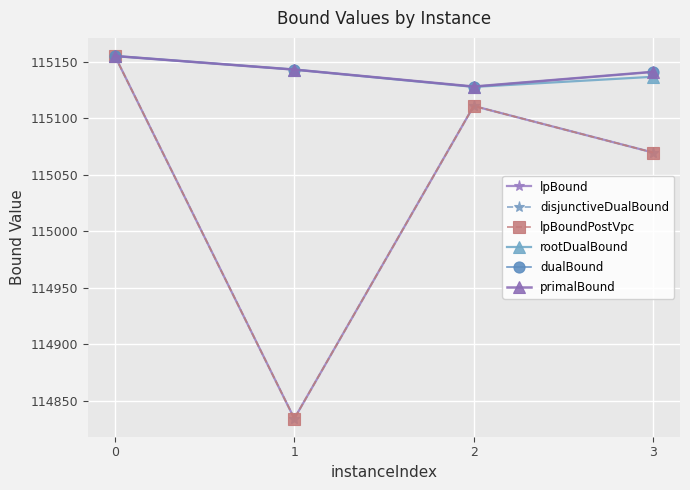

Does the chart have visible grid lines?

Yes